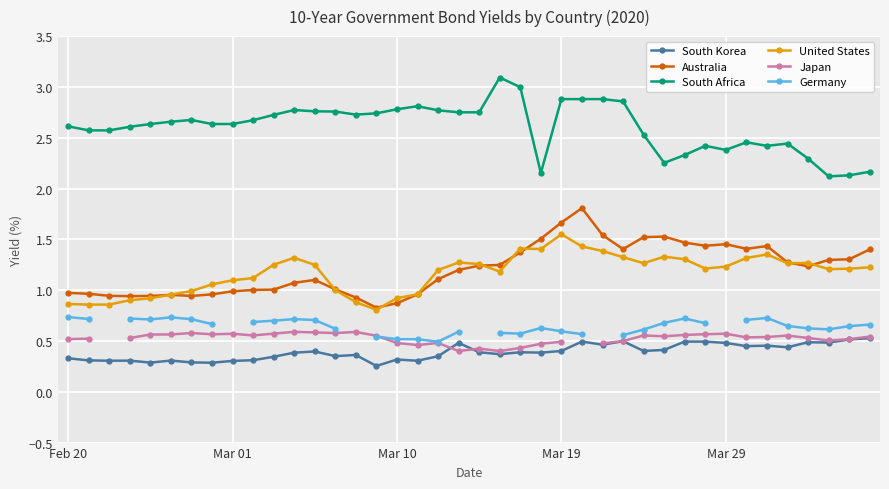

True or false: United States and Germany intersect in this chart.

False